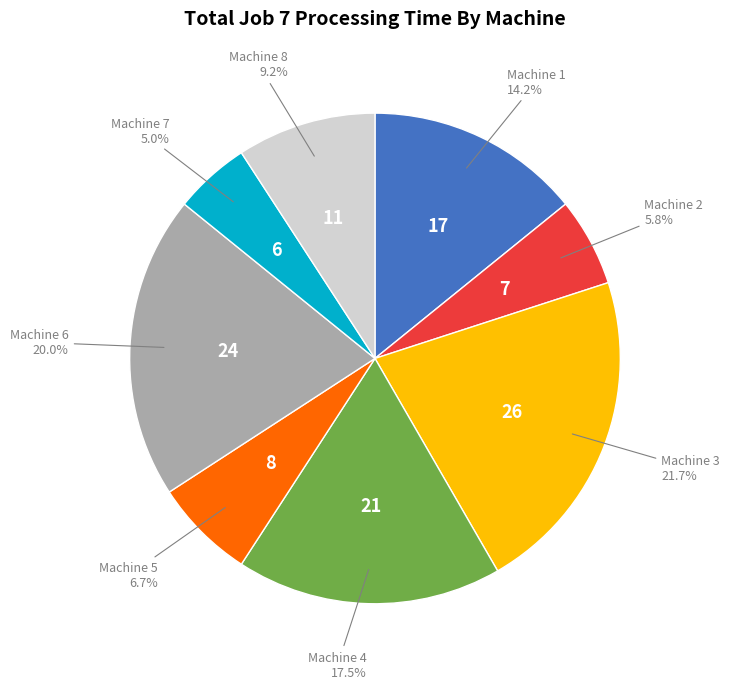

Is there any slice that represents more than half of the pie?

No